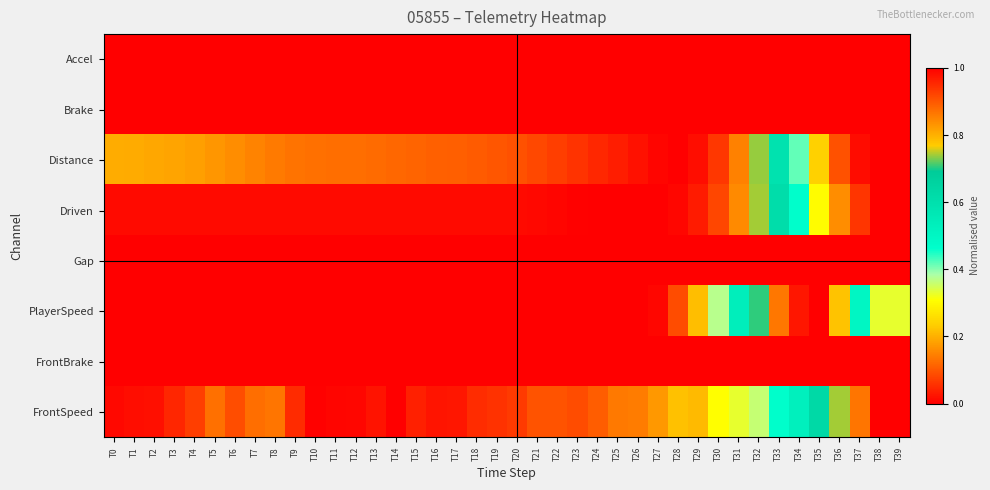

Rank the series at T31 from highest to lowest value.

Accel, Distance, Driven, PlayerSpeed, FrontSpeed, Brake, Gap, FrontBrake